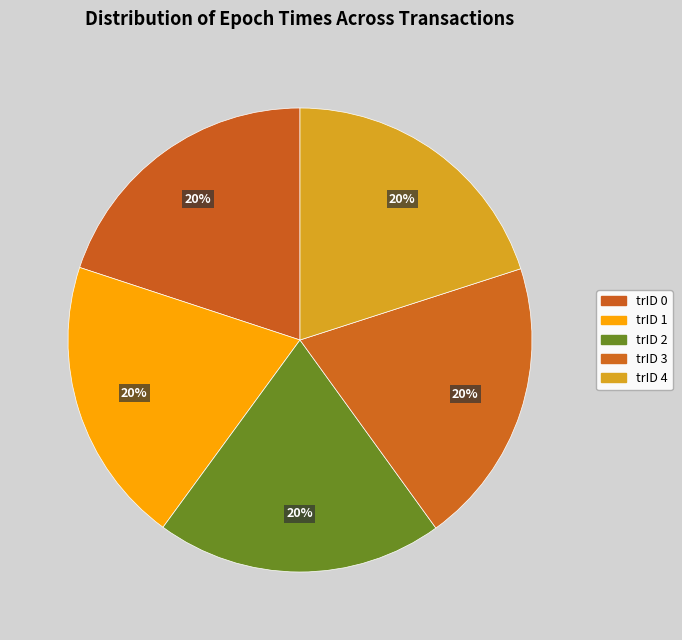

Which slice is the largest?

4